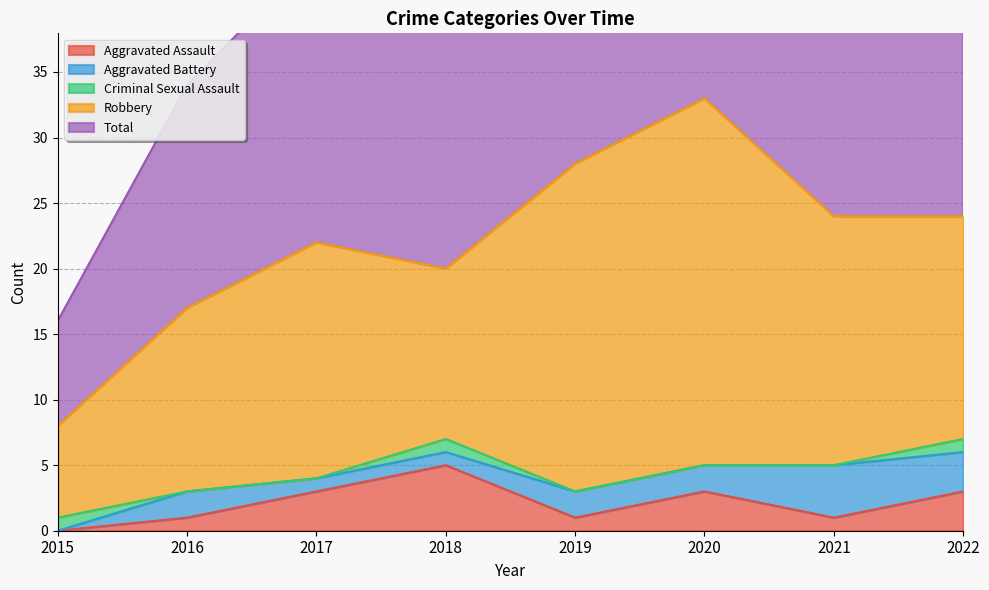

Which has a higher value, 2019 or 2022?

2022